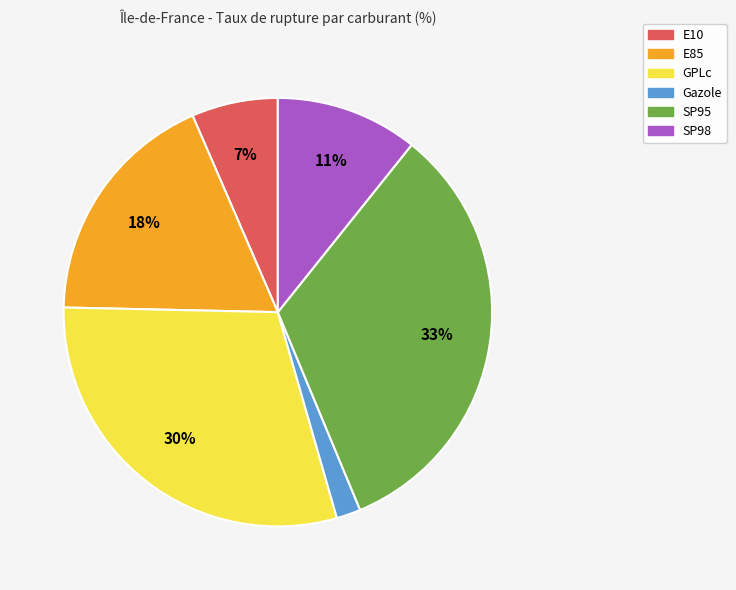

Between SP95 and E10, which is larger?

SP95